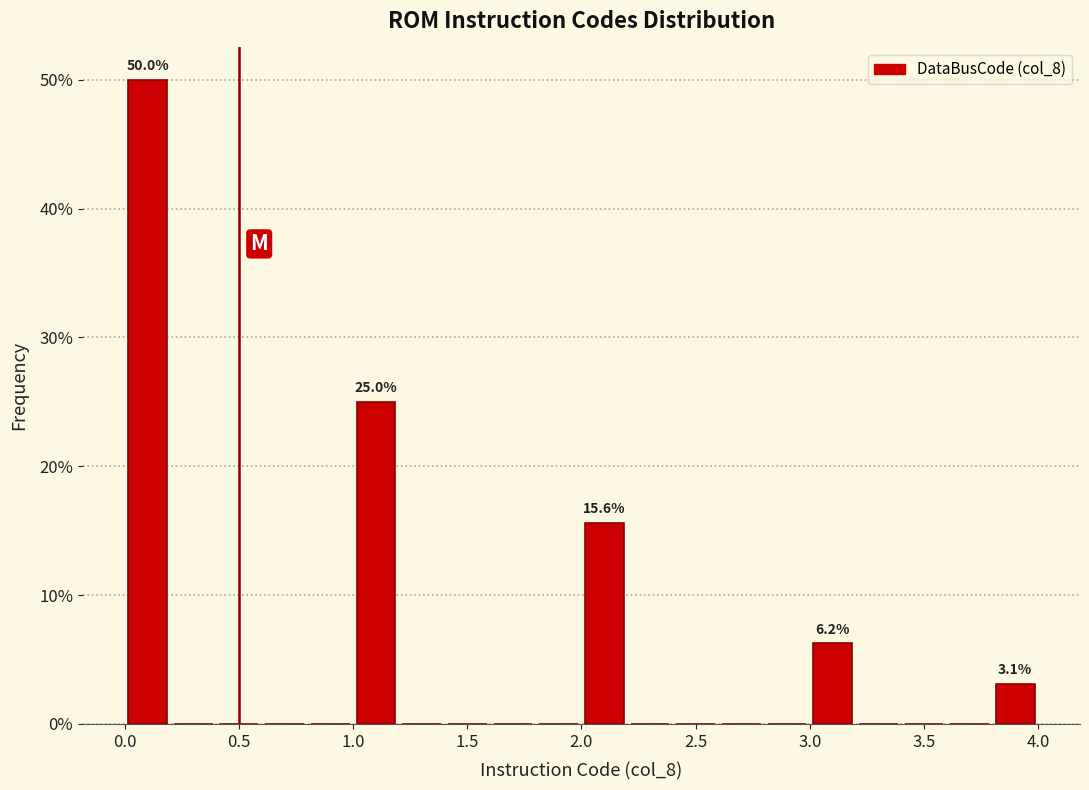

Which range on the x-axis has the tallest bar?

0.0 to 0.2